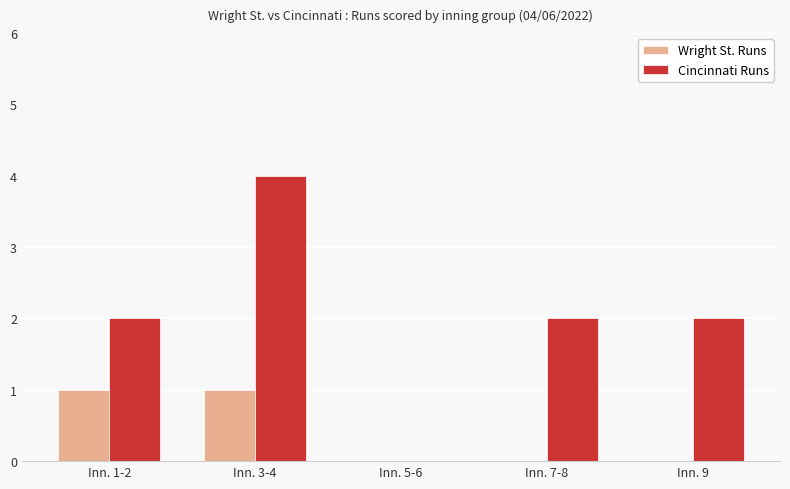

What is the maximum value shown in the chart?

4